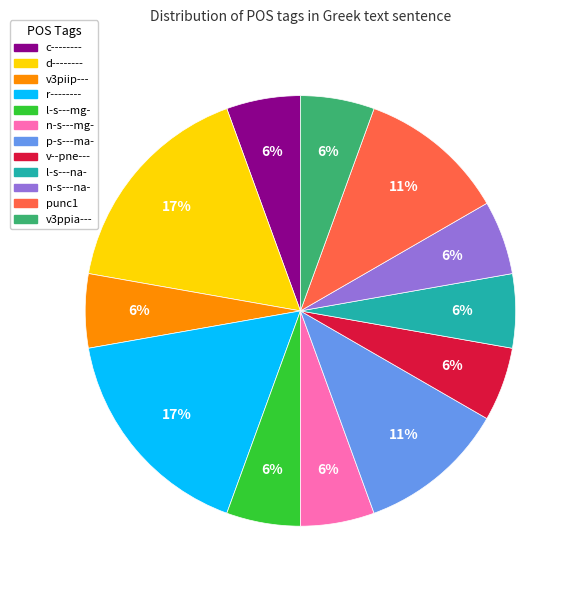

Is it true that d-------- is 10% of the pie?

False